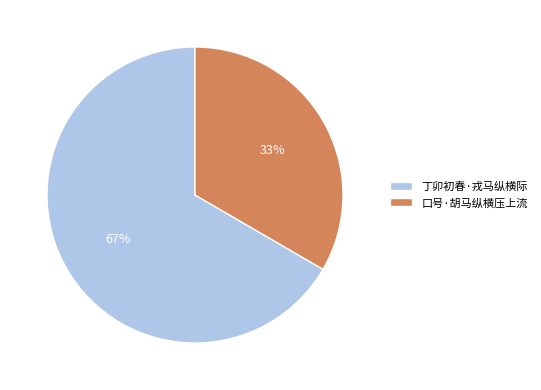

Count the number of slices in the pie.

2